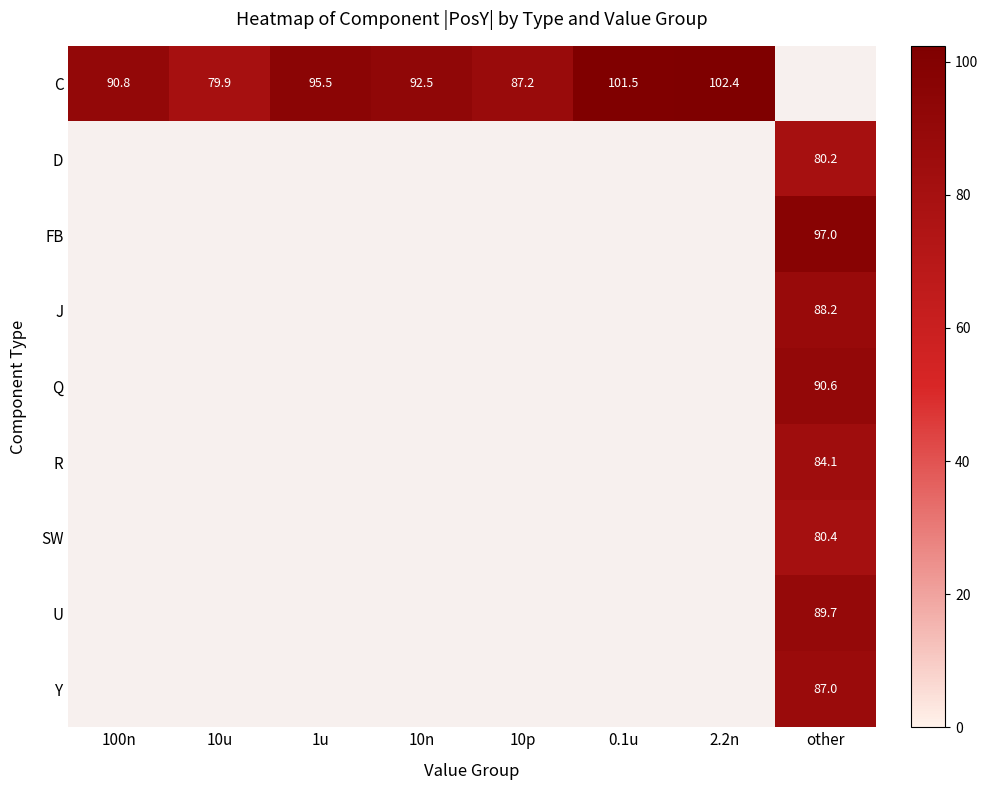

How many distinct data groups are displayed?

9